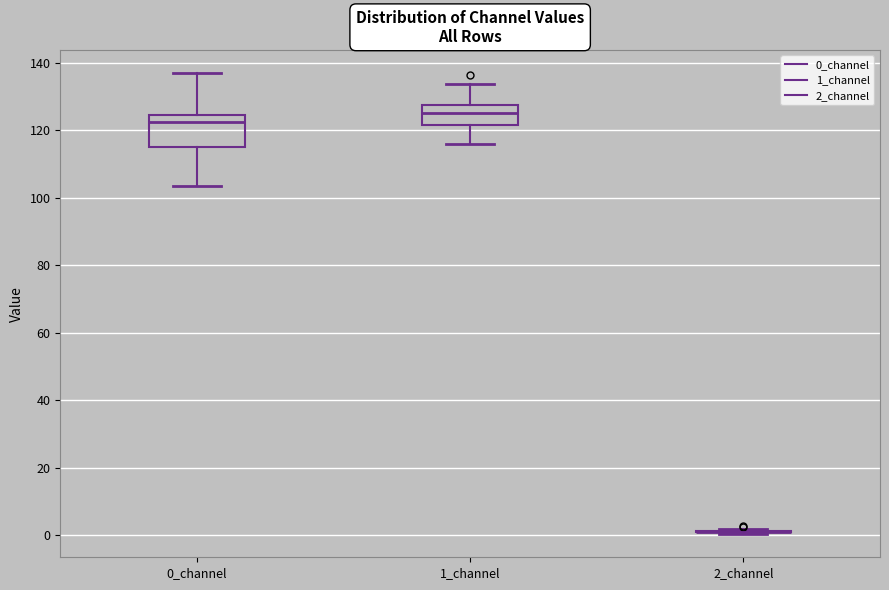

Reading left to right, transcribe this box plot: for each box, give where its median line is, the range the box spans, and where its two whiskers end, as read against the y-axis. The values are not printed on the chart, so give them approximately, as read against the axis.

0_channel: median 122, box 116 to 124, whiskers 104 to 136
1_channel: median 124, box 122 to 128, whiskers 116 to 134
2_channel: box collapsed to a line at 0, whiskers 0 to 2